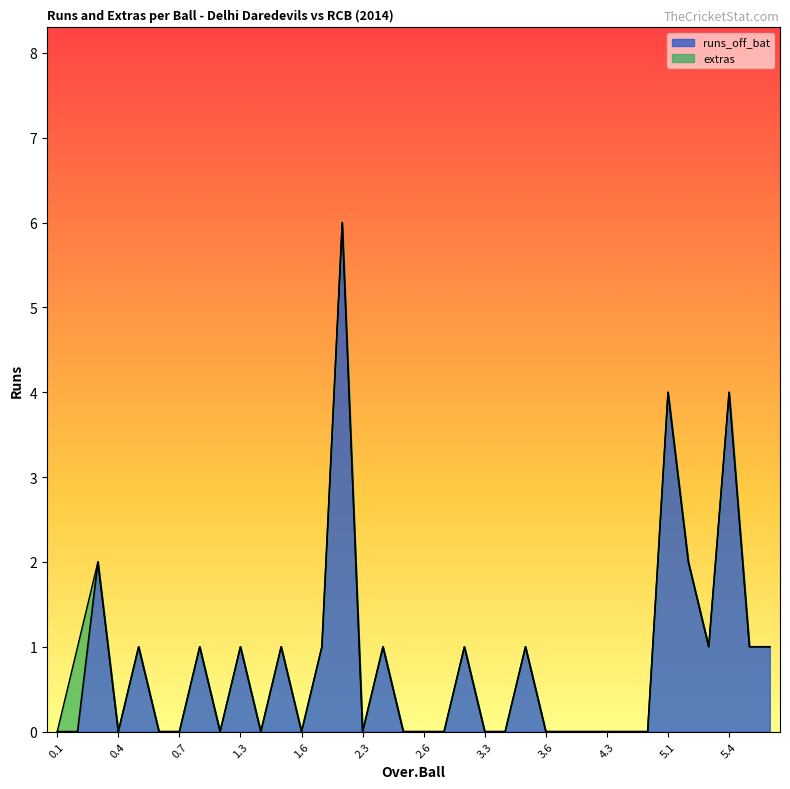

Reading left to right, what are all the values shown in this chart?

0	0	2	0	1	0	0	1	0	1	0	1	0	1	6	0	1	0	0	0	1	0	0	1	0	0	0	0	0	0	4	2	1	4	1	1